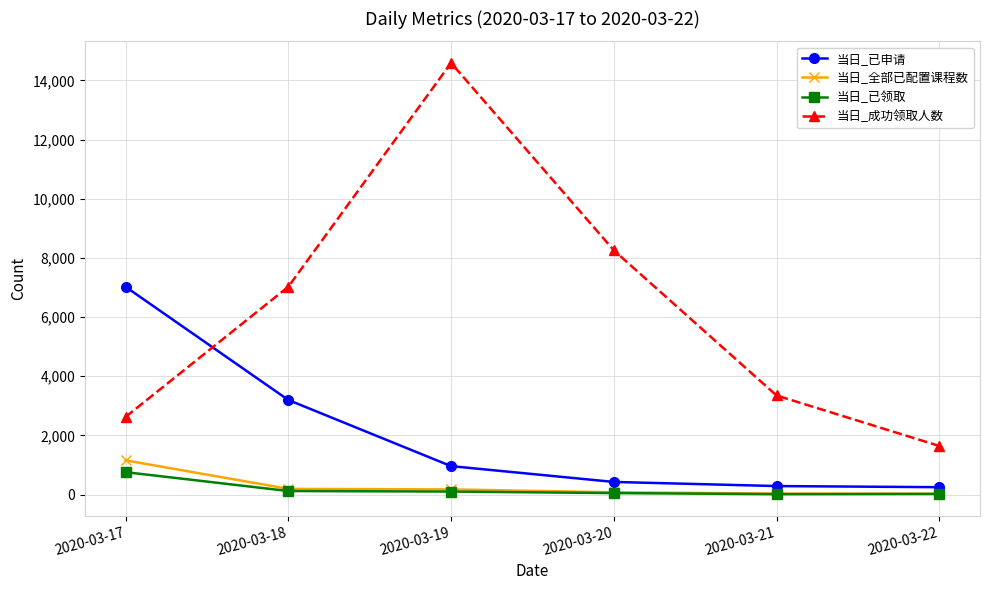

True or false: 当日_成功领取人数 has more than 1 points higher than both neighbors.

False